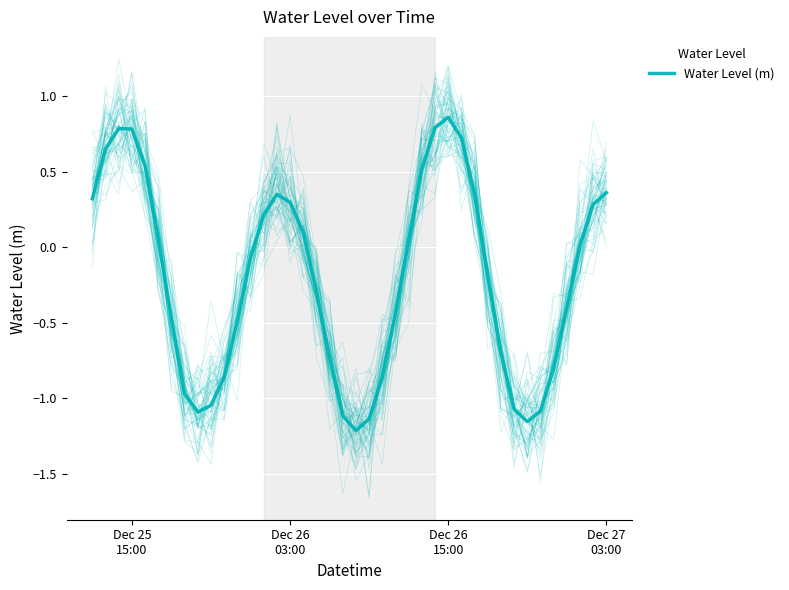

How many values are above zero?

19